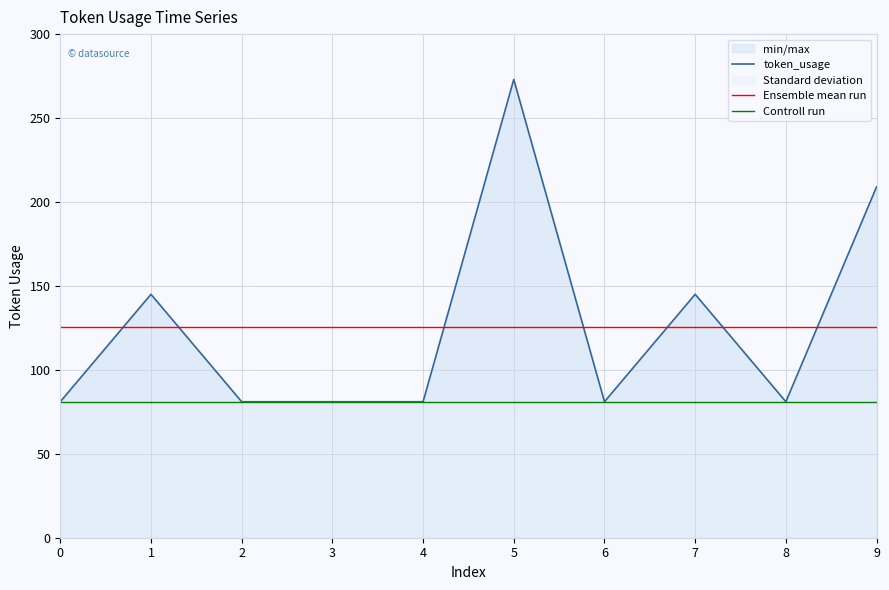

At which category does the chart reach its peak across all series?

5